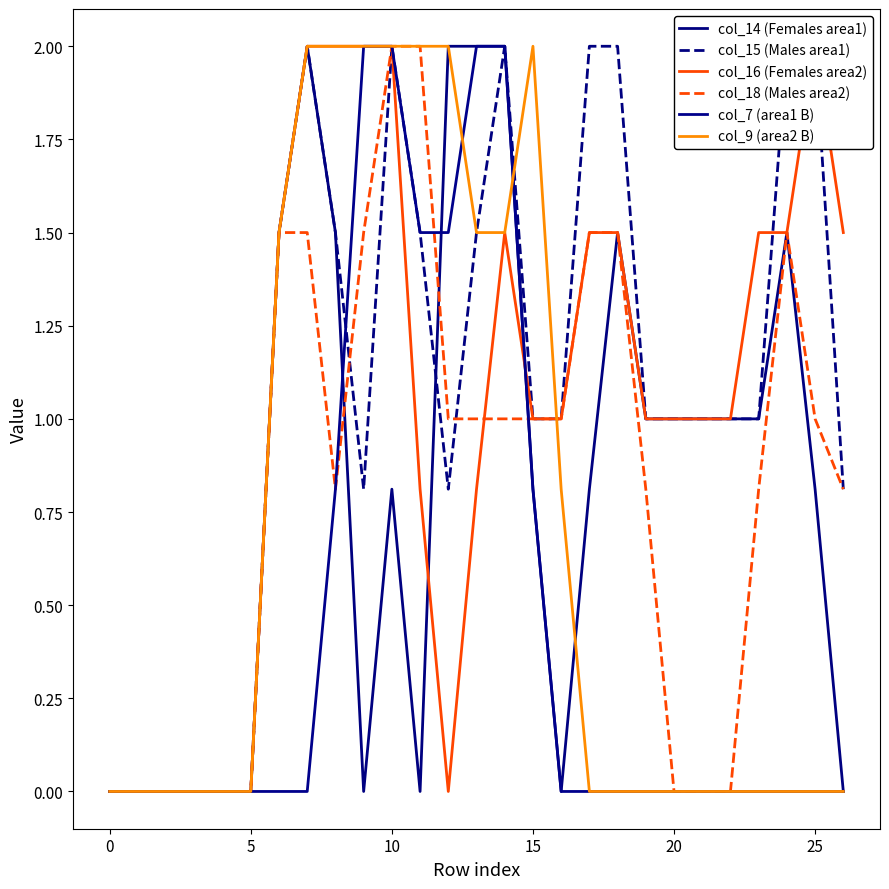

How many lines are shown in the chart?

6